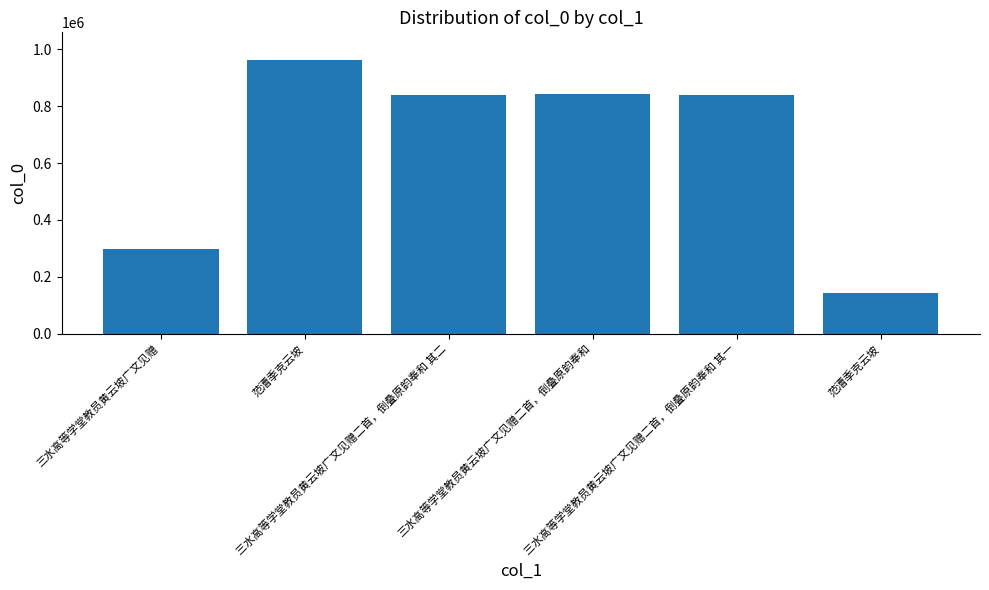

The chart shows a value of 296964 at 三水高等学堂教员黄云坡广文见赠. True or false?

True